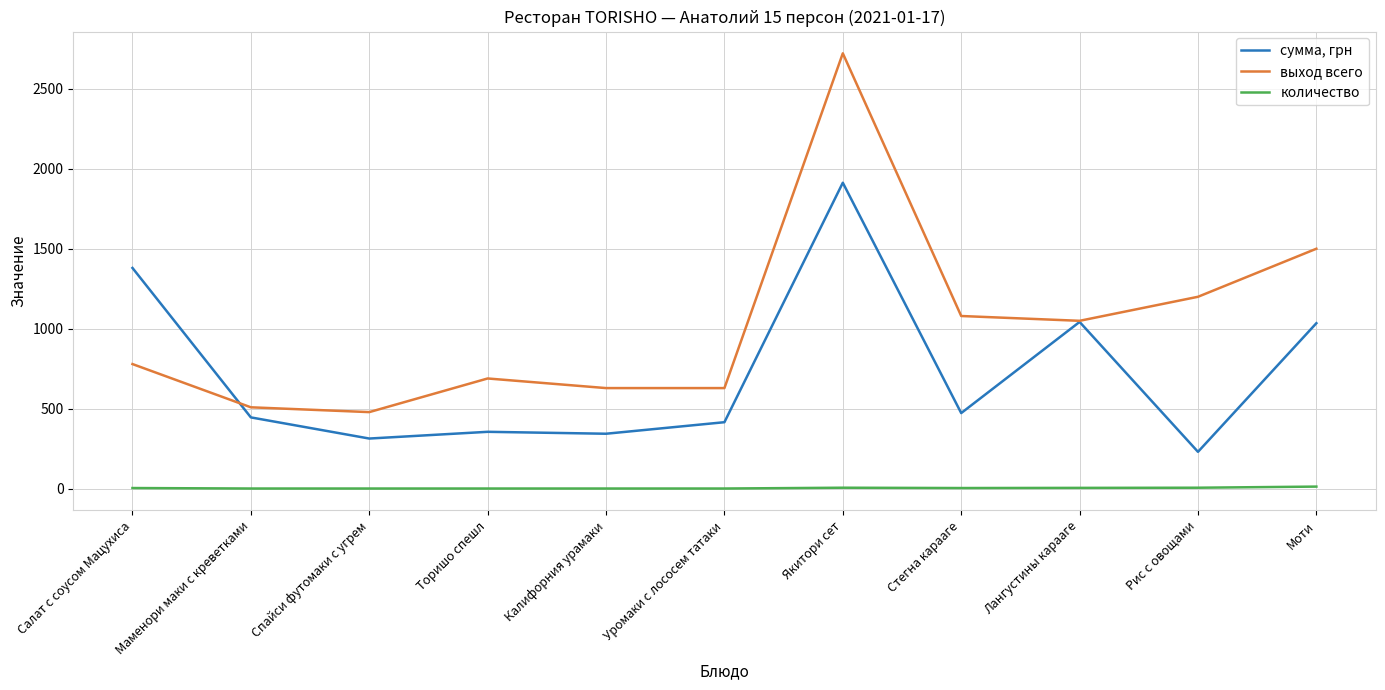

Rank the series at Уромаки с лососем татаки from highest to lowest value.

выход всего, сумма, грн, количество